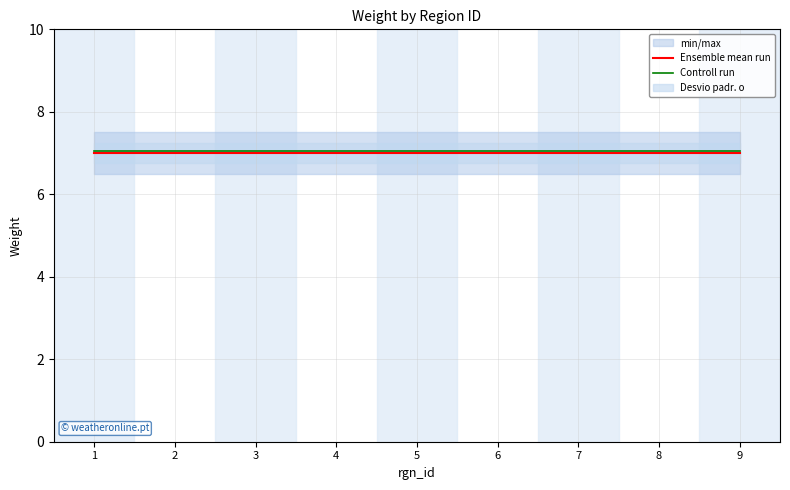

True or false: Ensemble mean run has more than 1 interior local peaks.

False